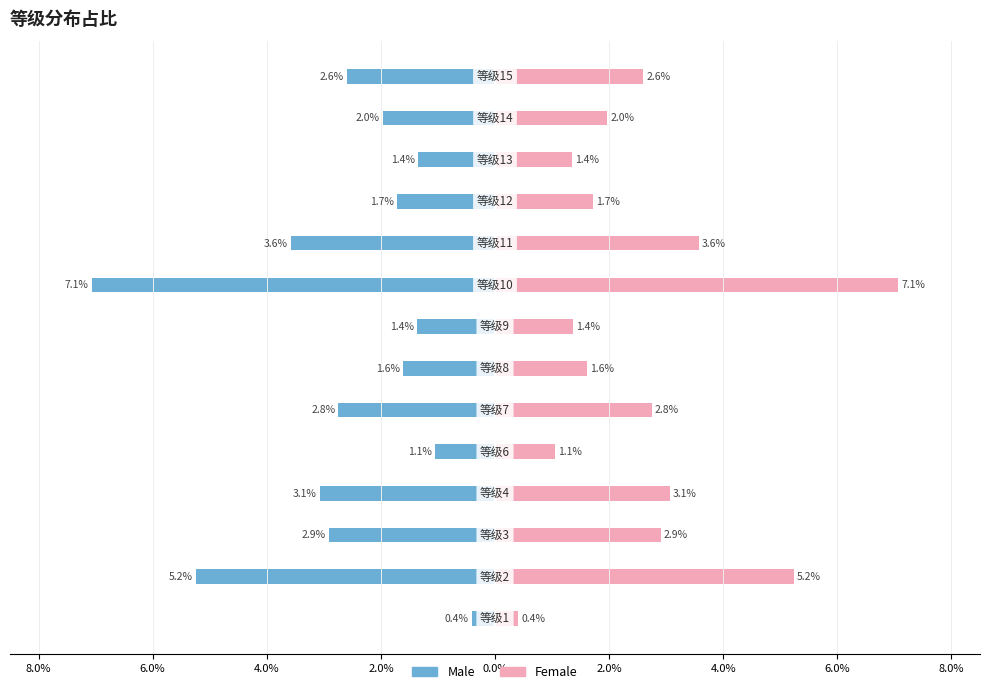

Rank the series at 2.0% from lowest to highest value.

Male, Female